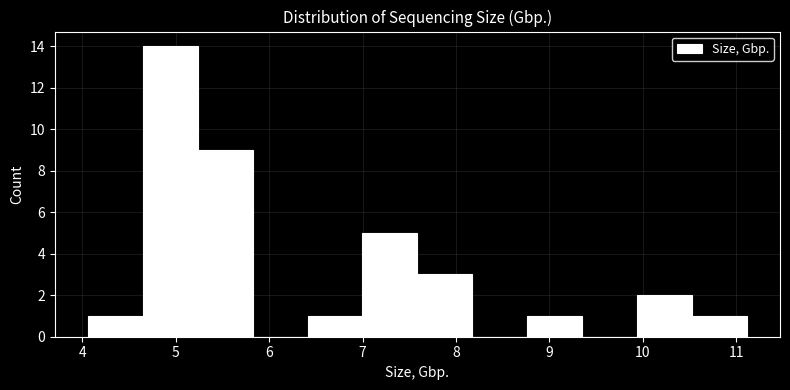

Reading left to right, list every bar in this chart as the range it spans on the x-axis followed by its height. Neither the bar edges nor the heights are printed on the chart, so give them approximately, as read against the axes.

4.1 to 4.6: 1
4.6 to 5.2: 14
5.2 to 5.8: 9
5.8 to 6.4: 0
6.4 to 7.0: 1
7.0 to 7.6: 5
7.6 to 8.2: 3
8.2 to 8.8: 0
8.8 to 9.4: 1
9.4 to 9.9: 0
9.9 to 10.5: 2
10.5 to 11.1: 1